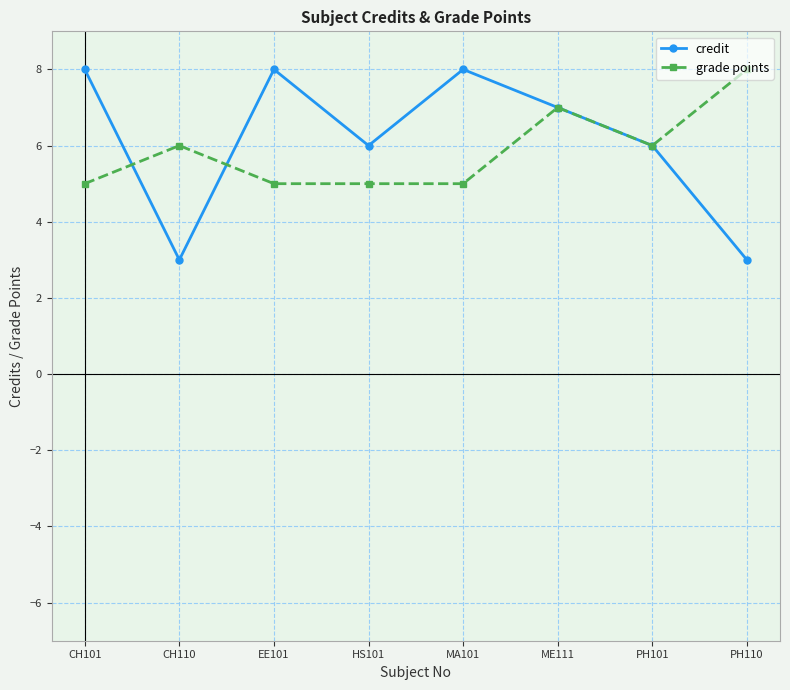

What is the total value across all series at HS101?

11